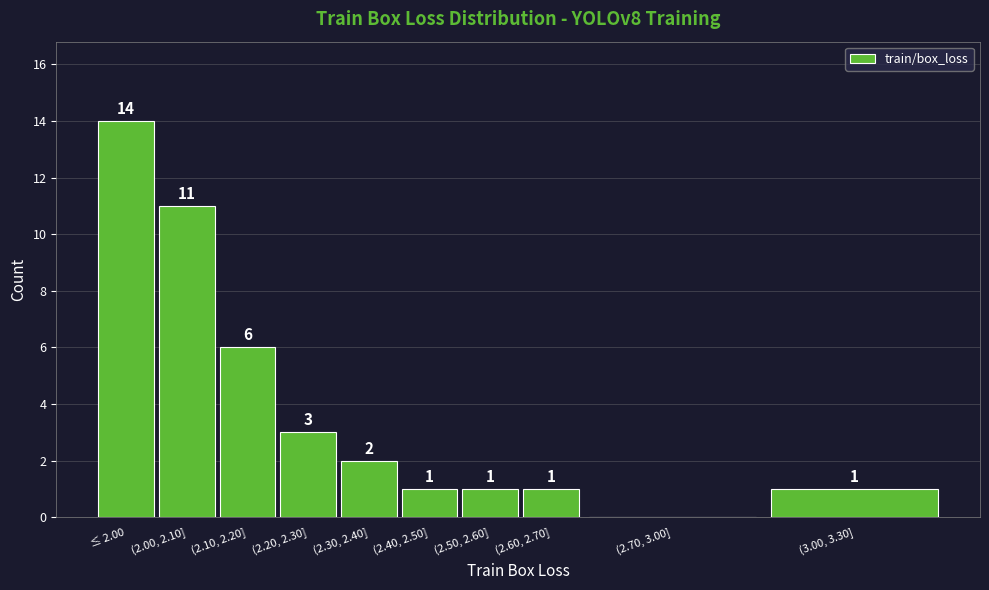

Reading left to right, transcribe all the data shown in this chart.

≤ 2.00=14	(2.00, 2.10]=11	(2.10, 2.20]=6	(2.20, 2.30]=3	(2.30, 2.40]=2	(2.40, 2.50]=1	(2.50, 2.60]=1	(2.60, 2.70]=1	(2.70, 3.00]=0	(3.00, 3.30]=1